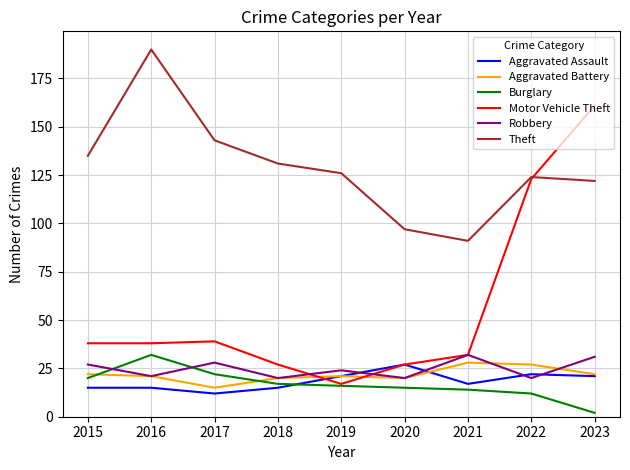

How many distinct data groups are displayed?

6